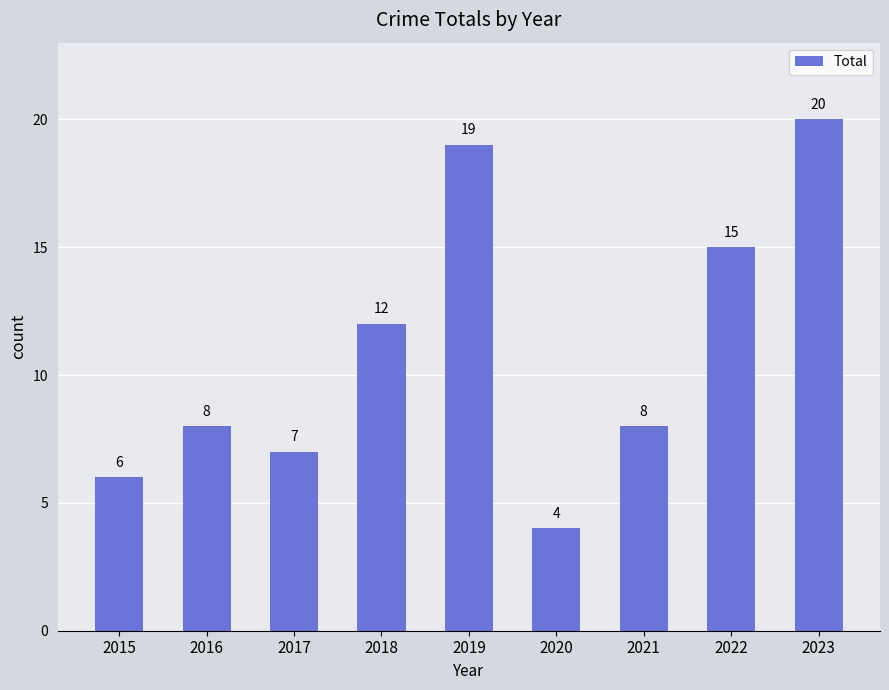

What is the change in value from 2022 to 2023?

+5